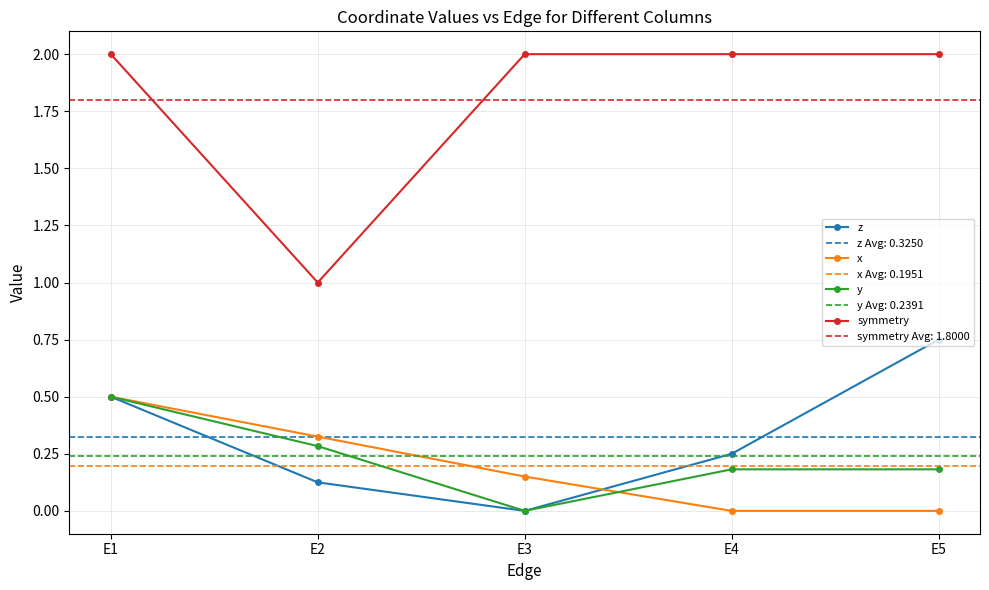

What is the difference between the highest and lowest values at E3?

2.0